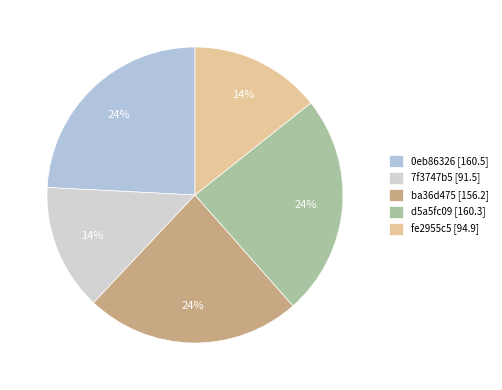

Does any single category account for the majority?

No